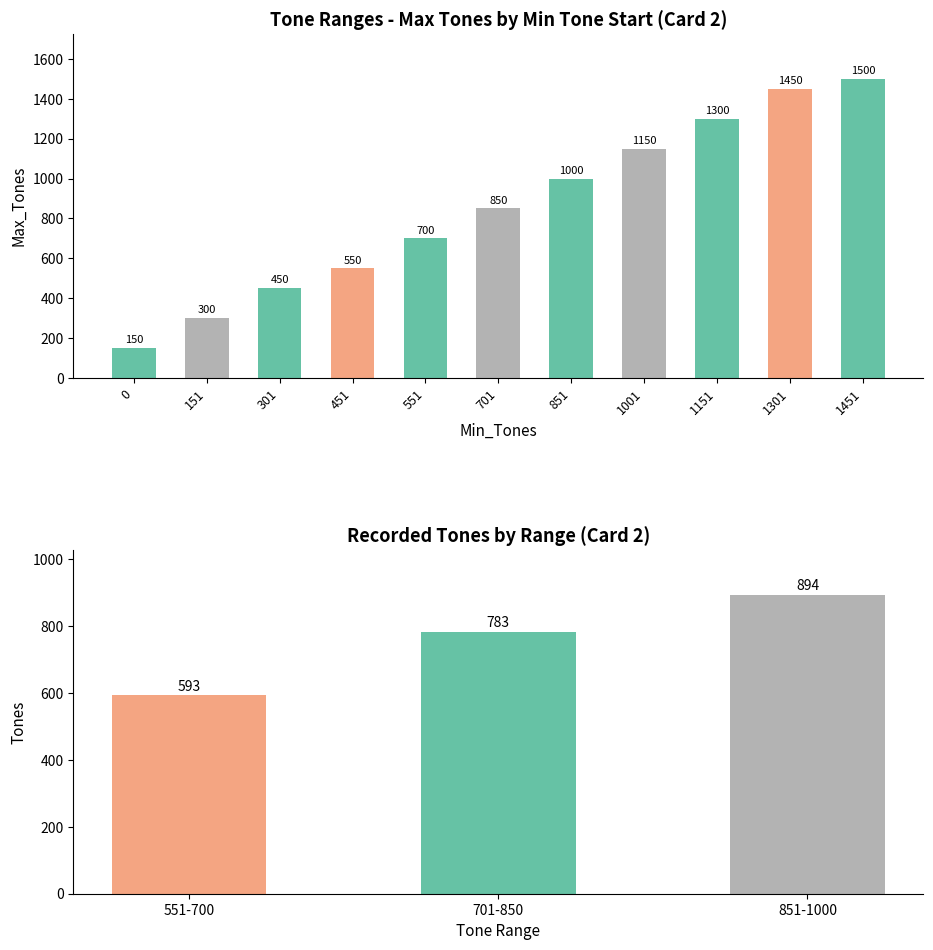

Does the chart contain stacked bars?

No